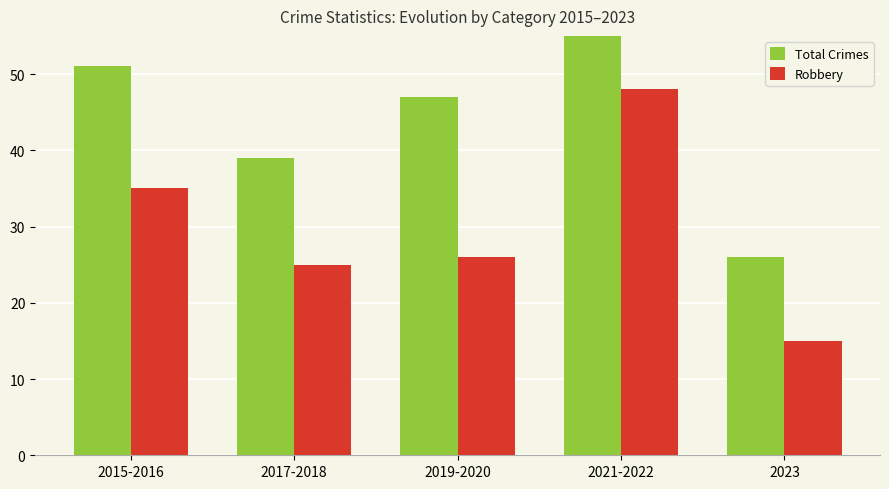

Rank the series by their average value, from highest to lowest.

Total Crimes, Robbery